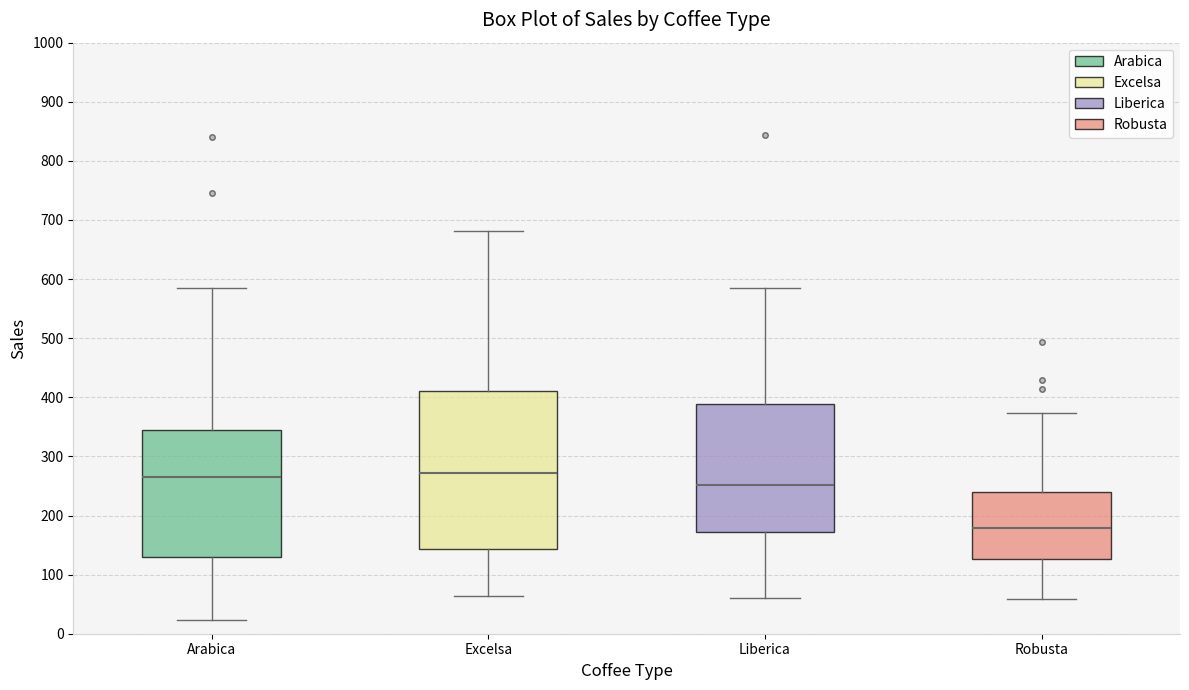

Where does the median line of the box for Excelsa sit on the y-axis? The values are not printed on the chart, so give them approximately, as read against the axis.

270